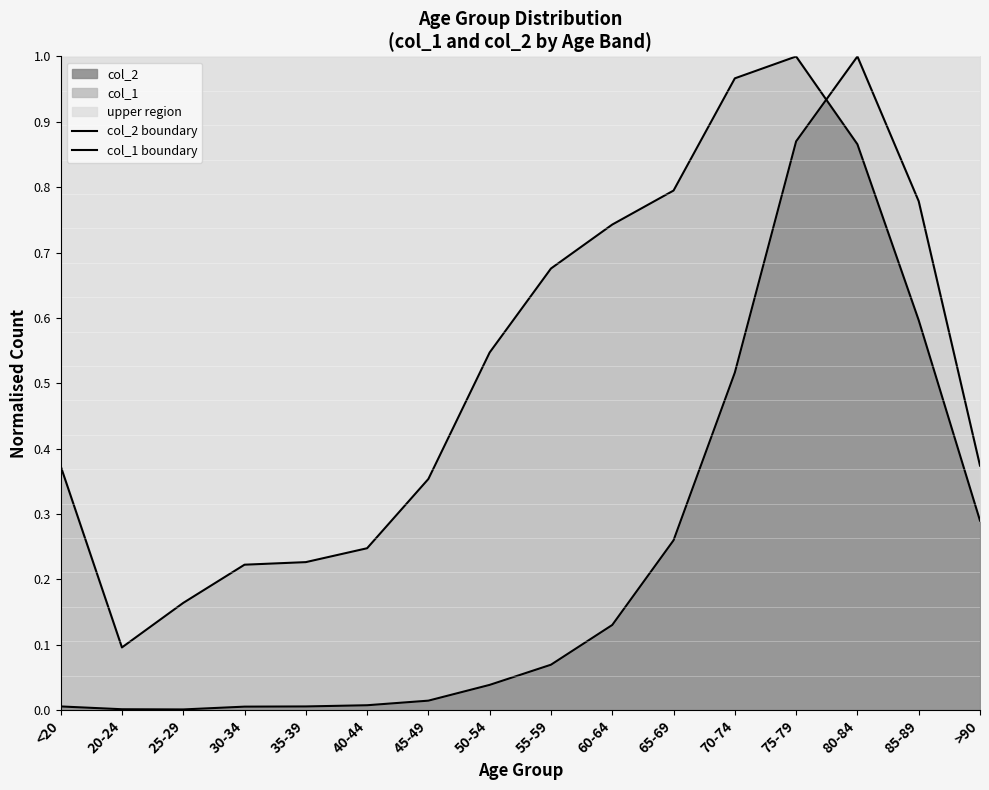

At which category does the chart reach its peak across all series?

80-84